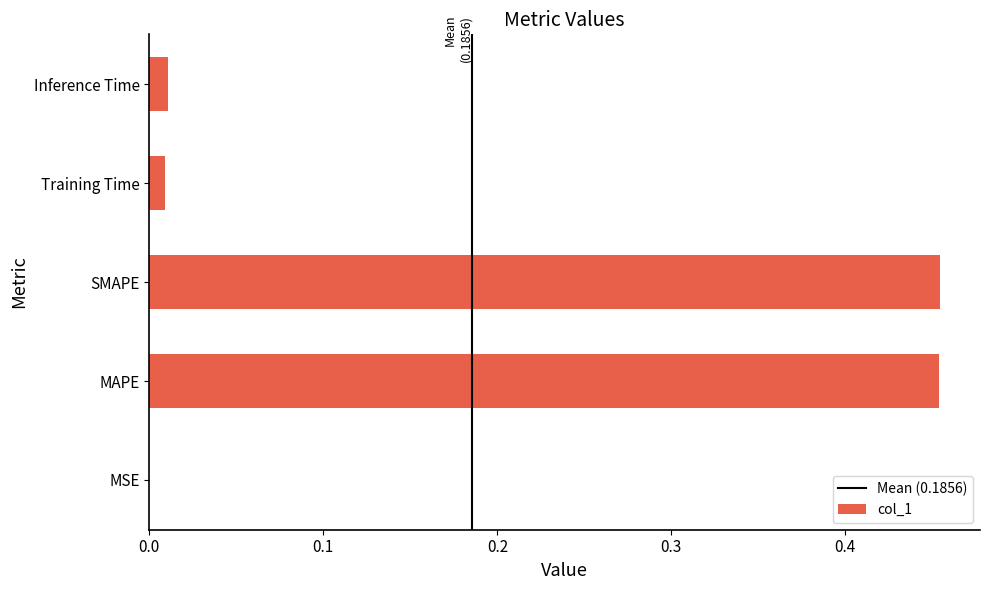

Is it true that the value at MSE is 0.0?

True